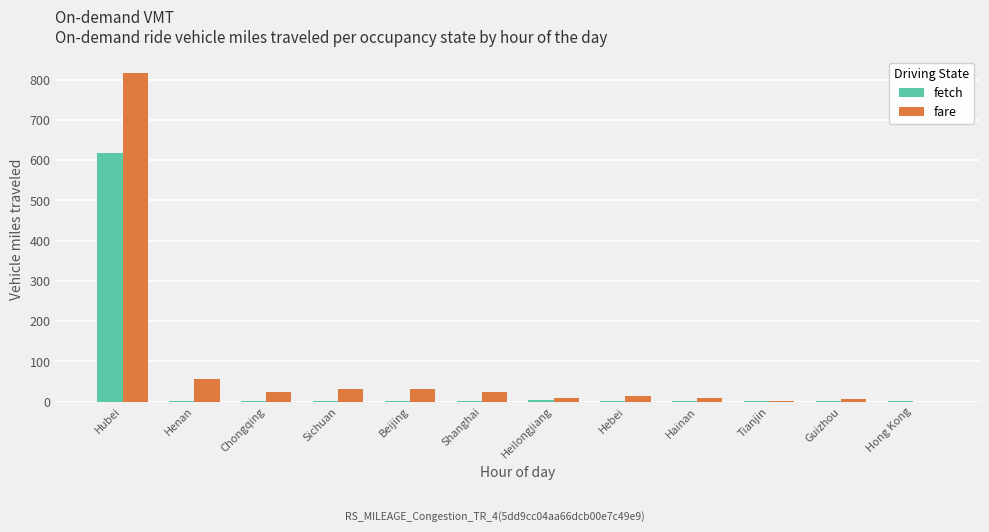

Is the value of fetch at Hubei greater than the value of fare at Sichuan?

Yes